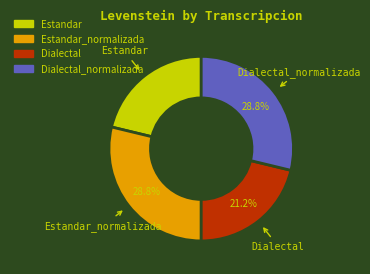

Is there any slice that represents more than half of the pie?

No